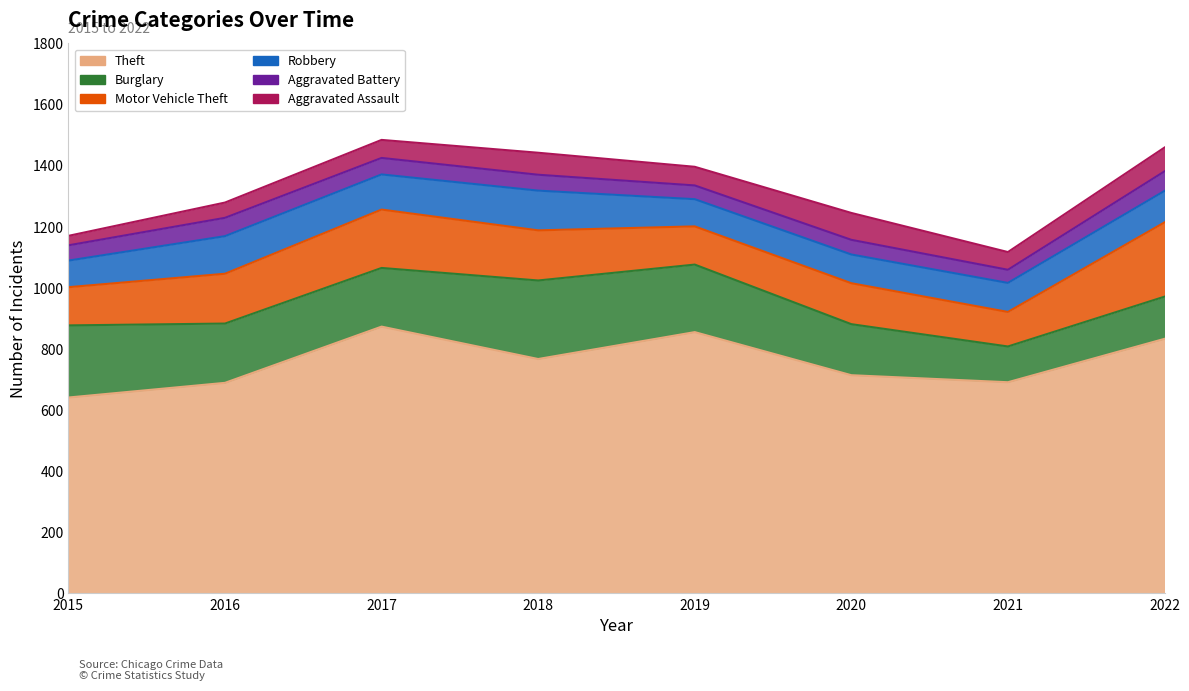

How many interior local peaks does the Theft series have?

2